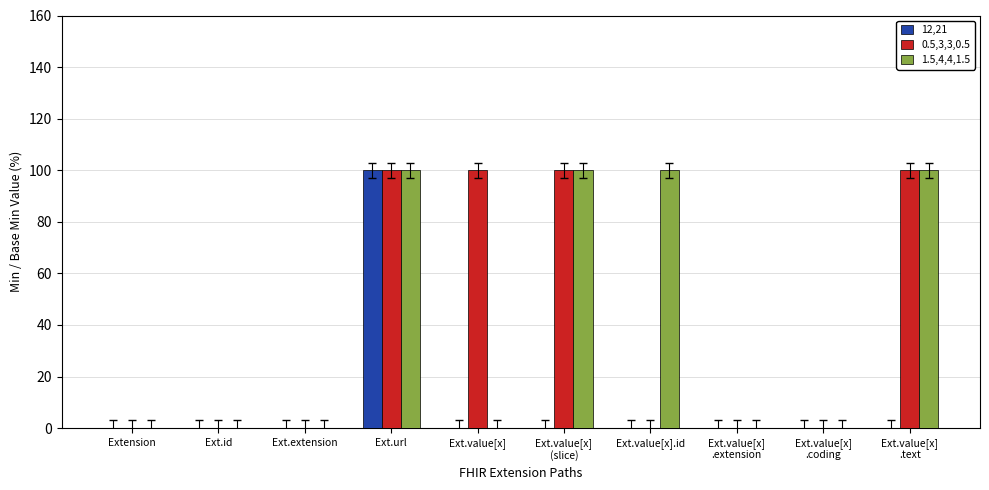

Which has a higher value, Ext.url or Ext.value[x]
(slice)?

Ext.url